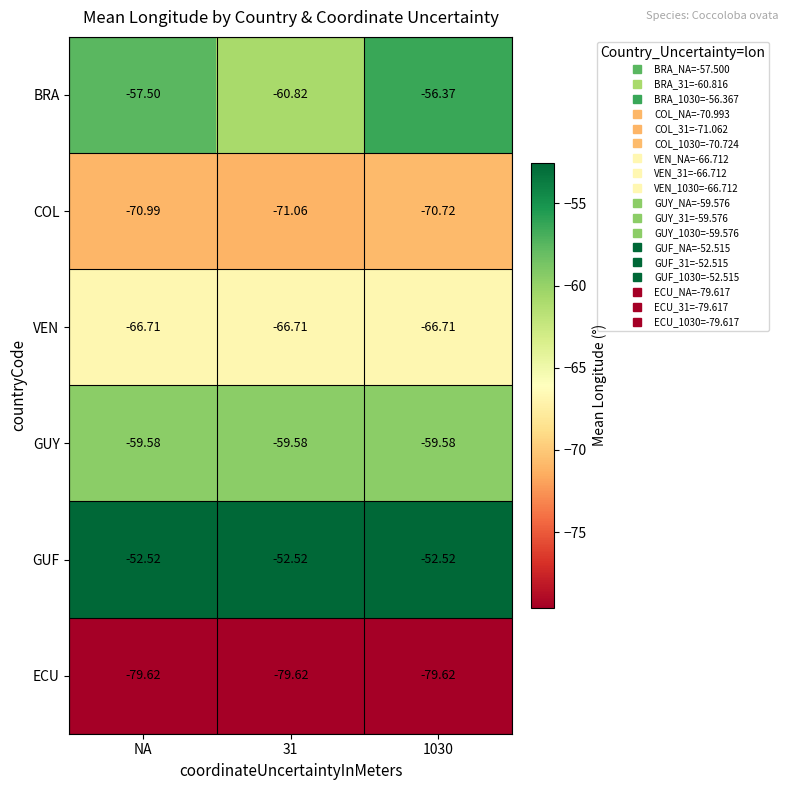

Which series has the largest total across all categories?

GUF